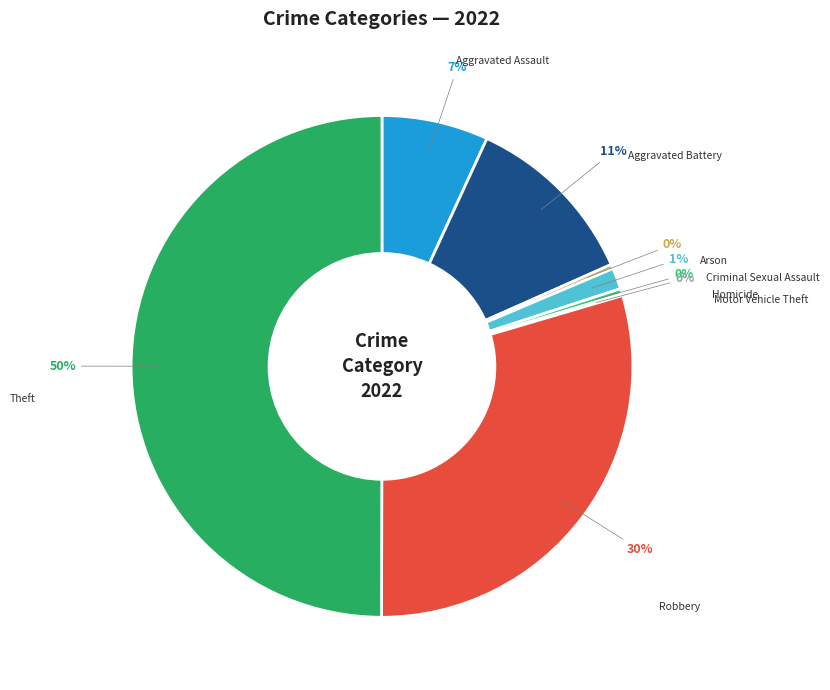

How many segments does this pie chart have?

8